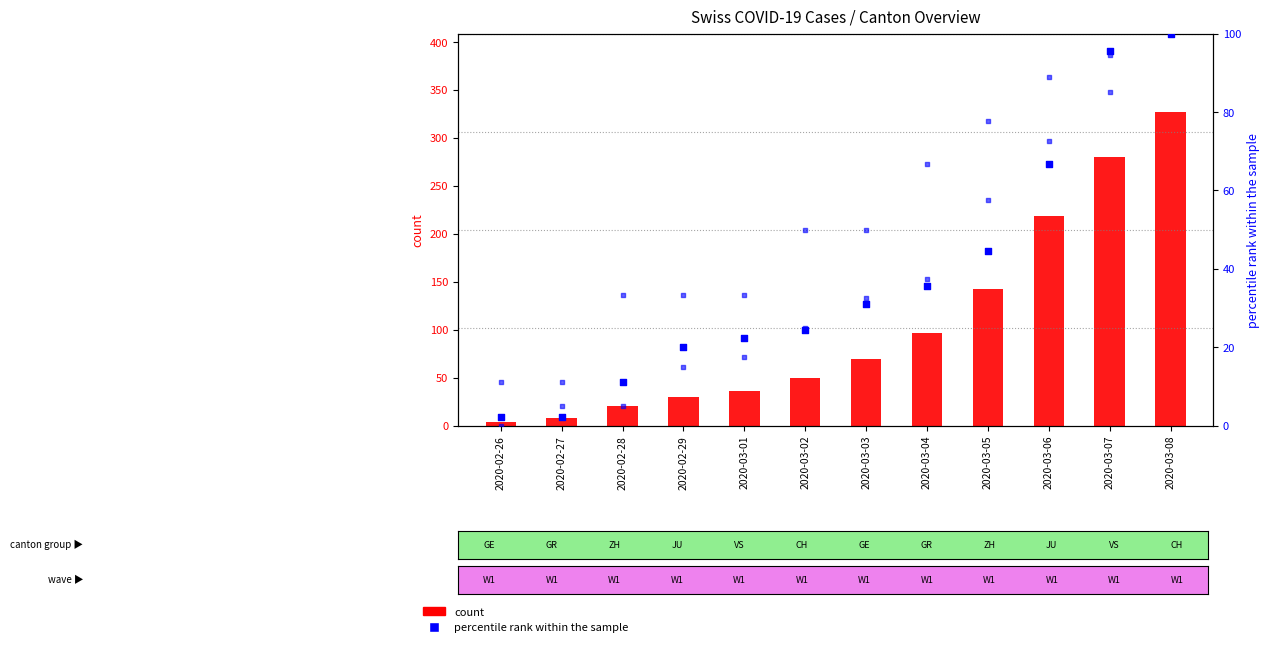

Is the value of CH (total) at 2020-03-08 greater than the value of GE (percentile) at 2020-03-08?

Yes